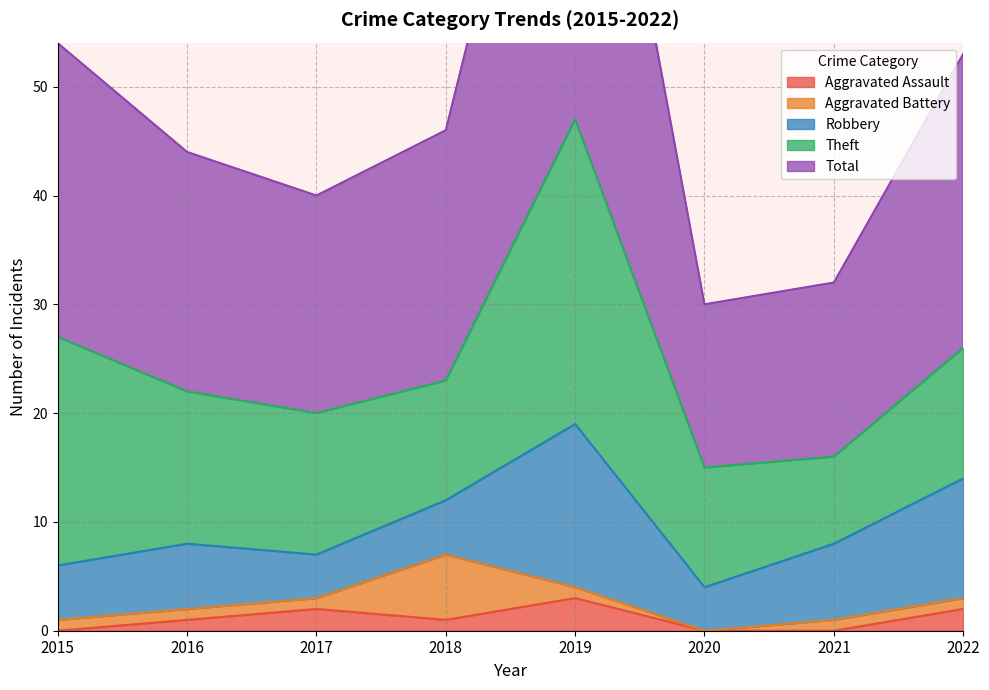

The value of Aggravated Assault at 2017 is 2. True or false?

True